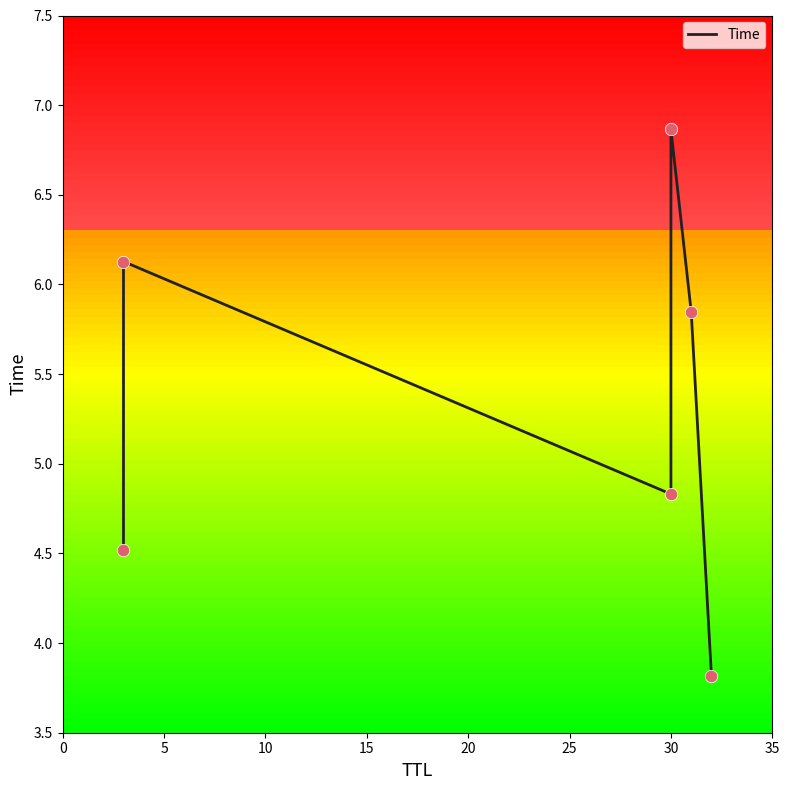

Which has a higher value, 0 or 5?

5